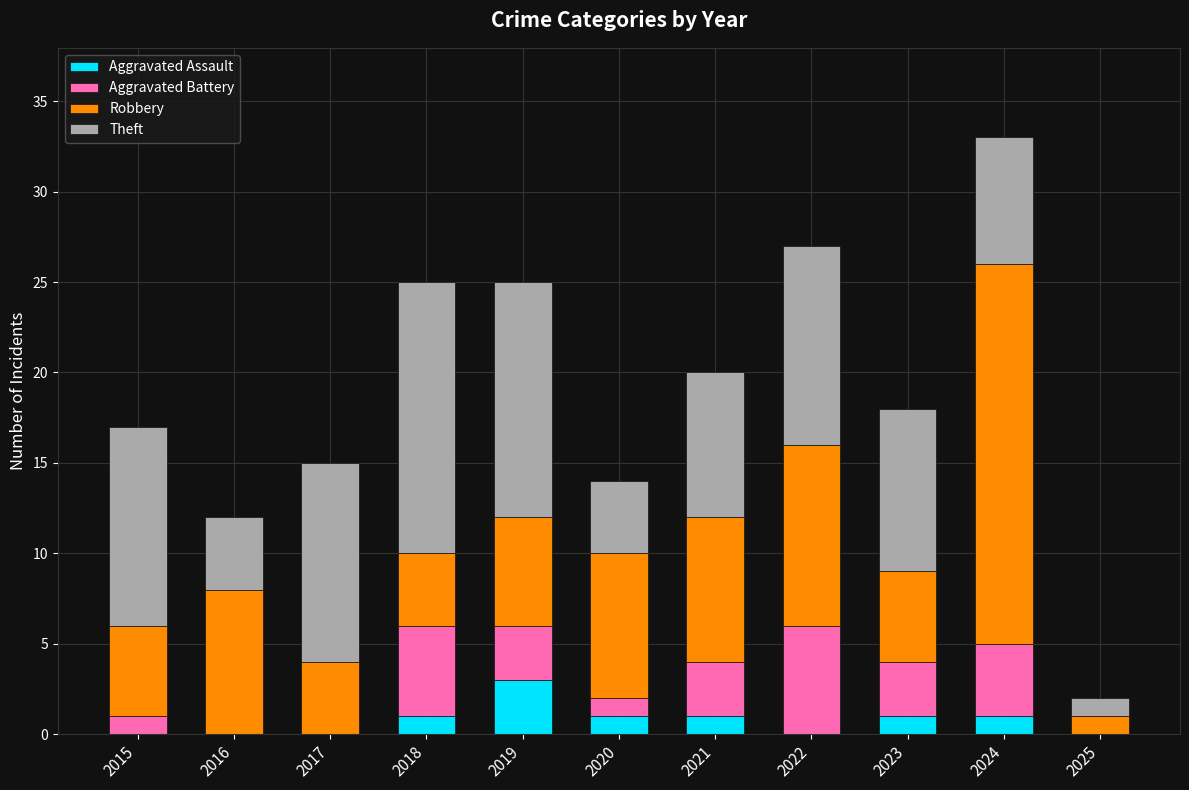

How many distinct data groups are displayed?

4